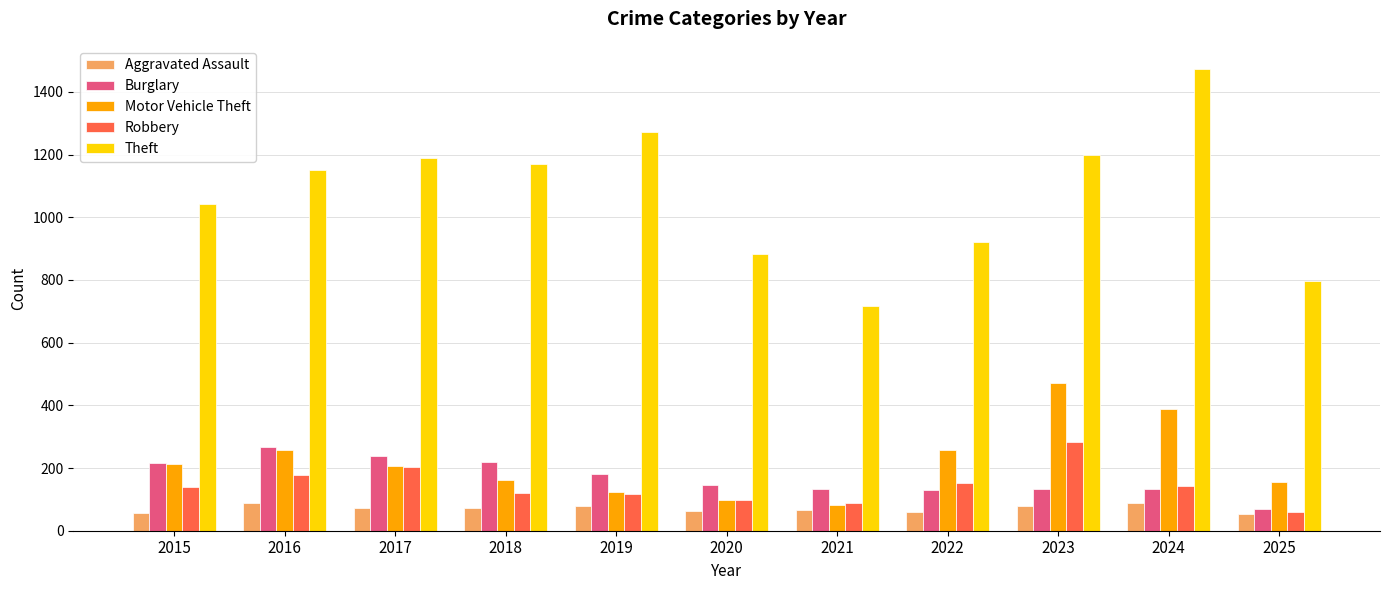

How many data points in Theft are less than 1151?

5